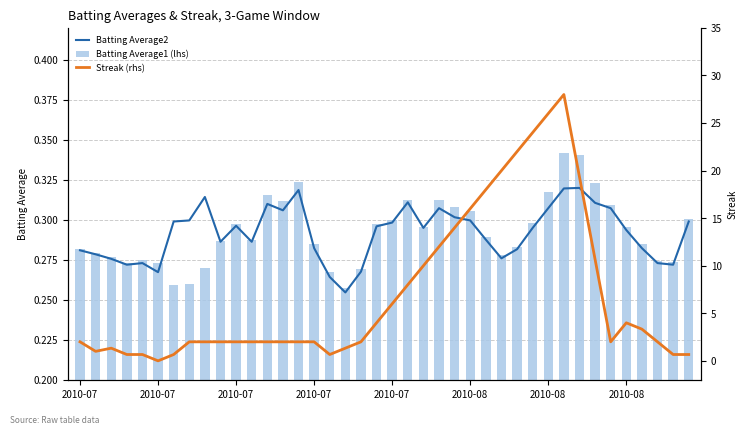

What is the total value across all series at 2010-07?

2.6